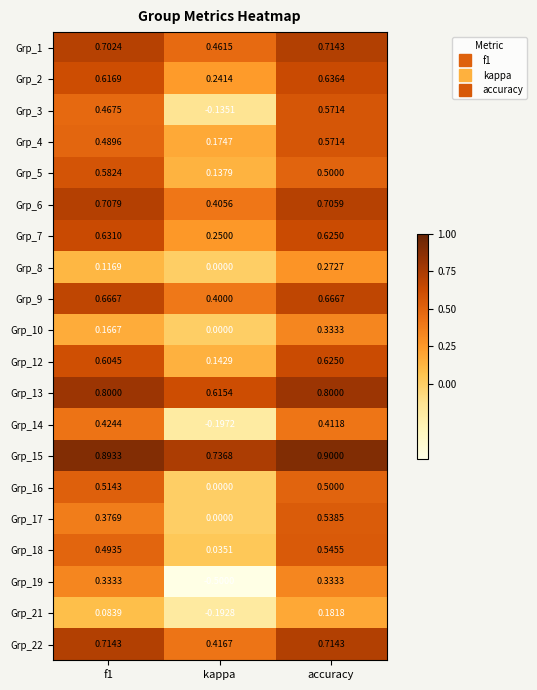

Which category has the lowest value in the Grp_4 series?

kappa